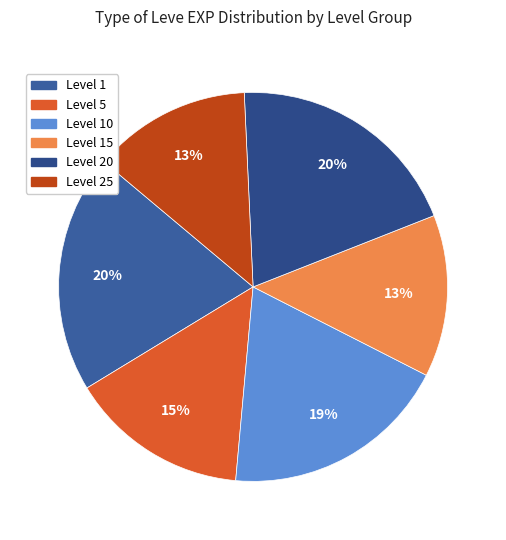

Which category has the biggest portion of the pie?

1